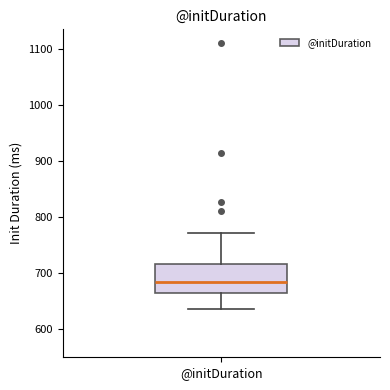

Where does the median line of the box for @initDuration sit on the y-axis? The values are not printed on the chart, so give them approximately, as read against the axis.

680